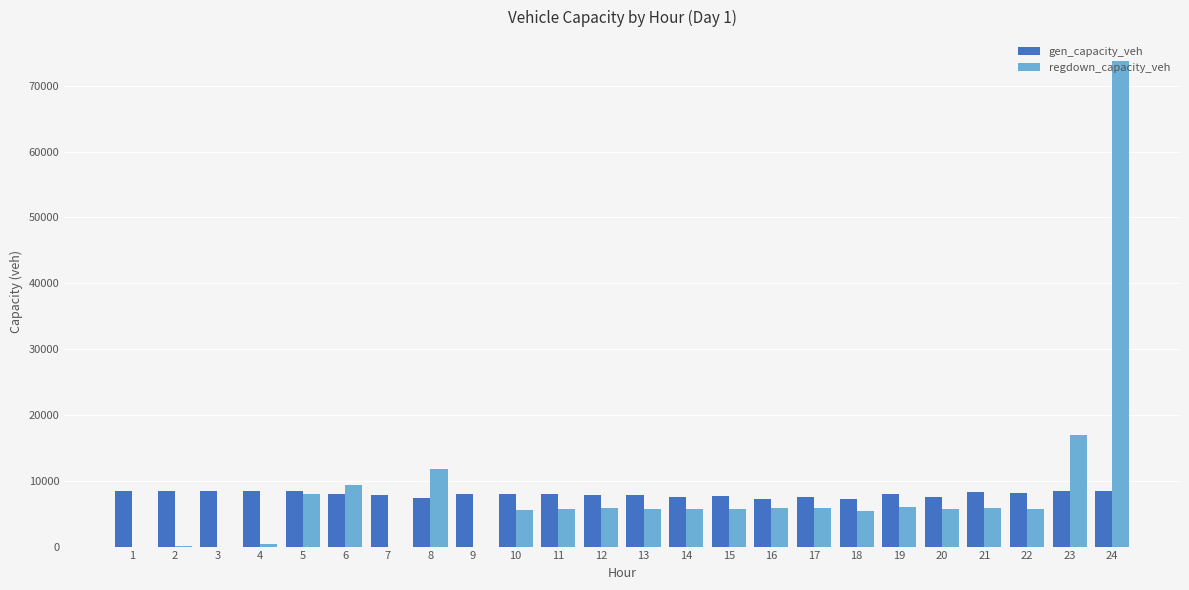

What is the sum of the regdown_capacity_veh values at 22 and 18?

11134.0